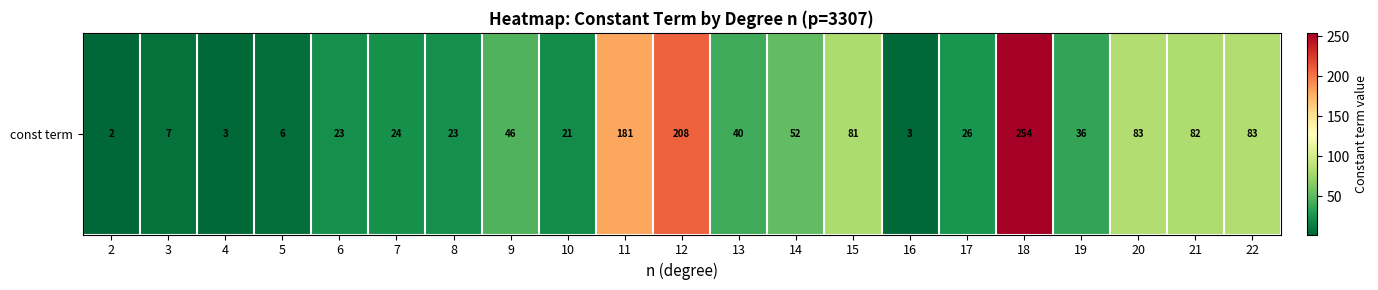

What is the minimum value shown in the chart?

2